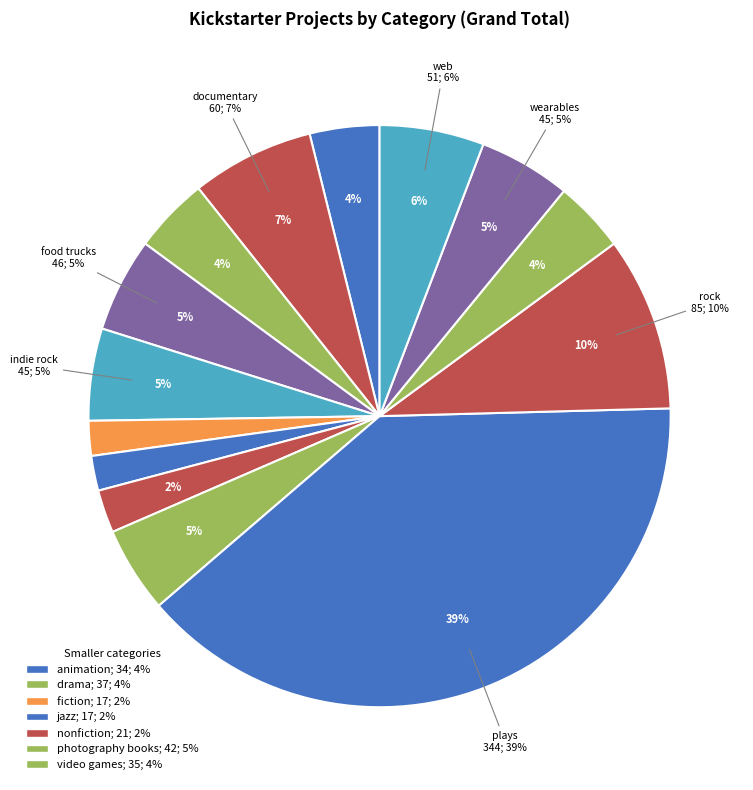

How many slices are in this pie chart?

14